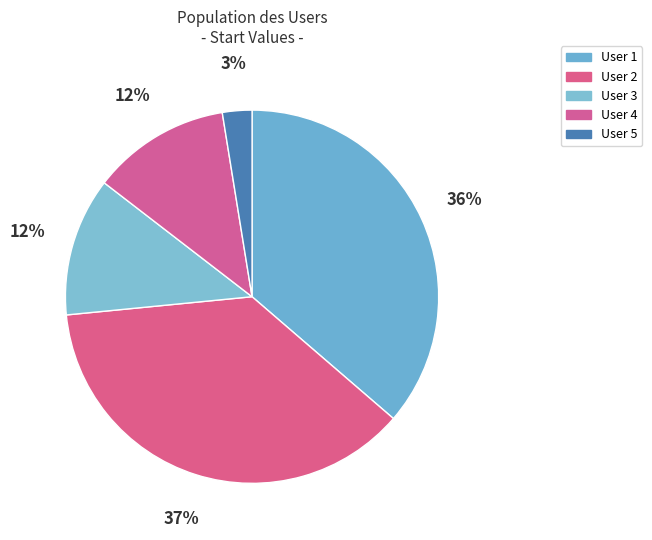

What percentage is the User 3 slice, to the nearest percent?

12%